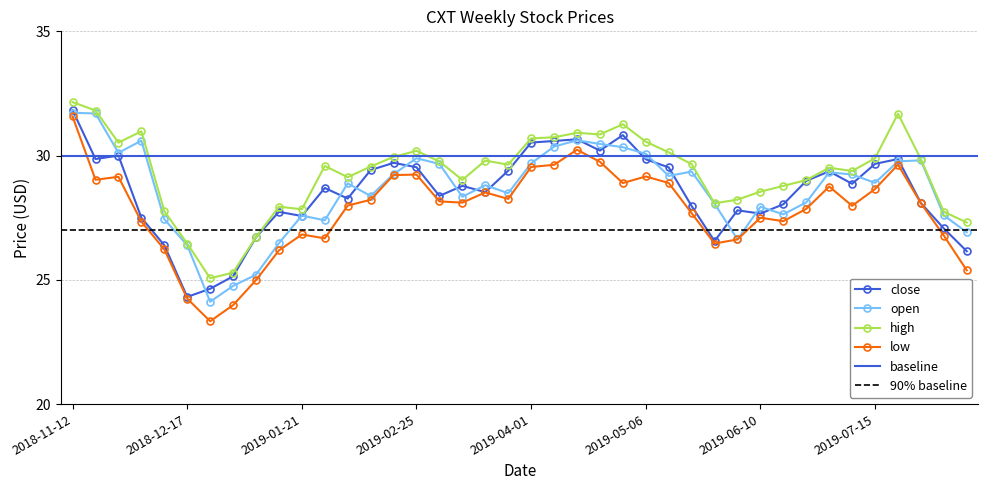

Which series has the largest range (max minus min)?

low